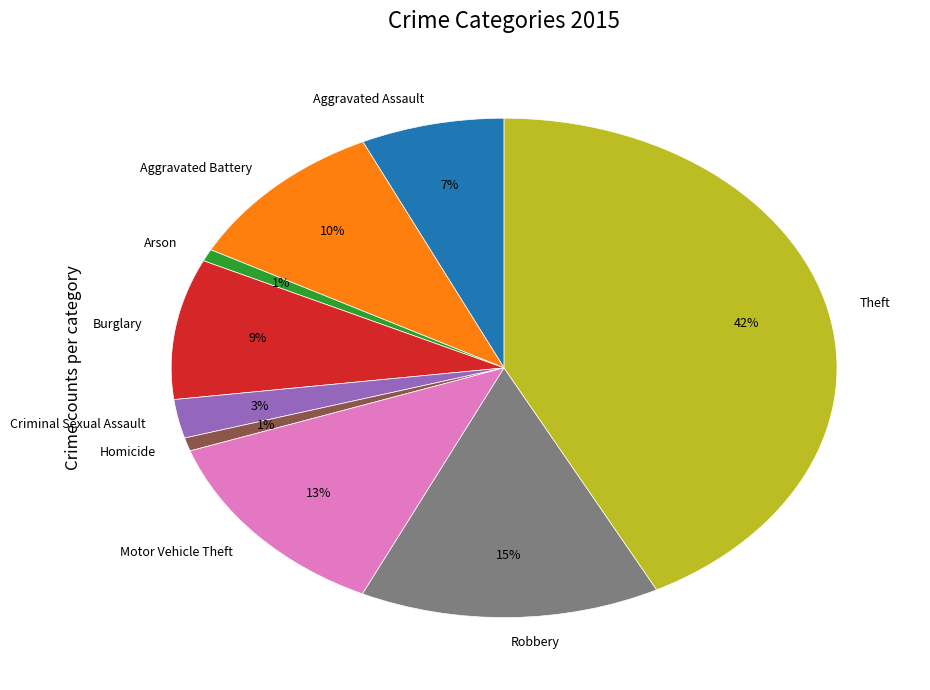

What is the largest slice in the pie chart?

Theft